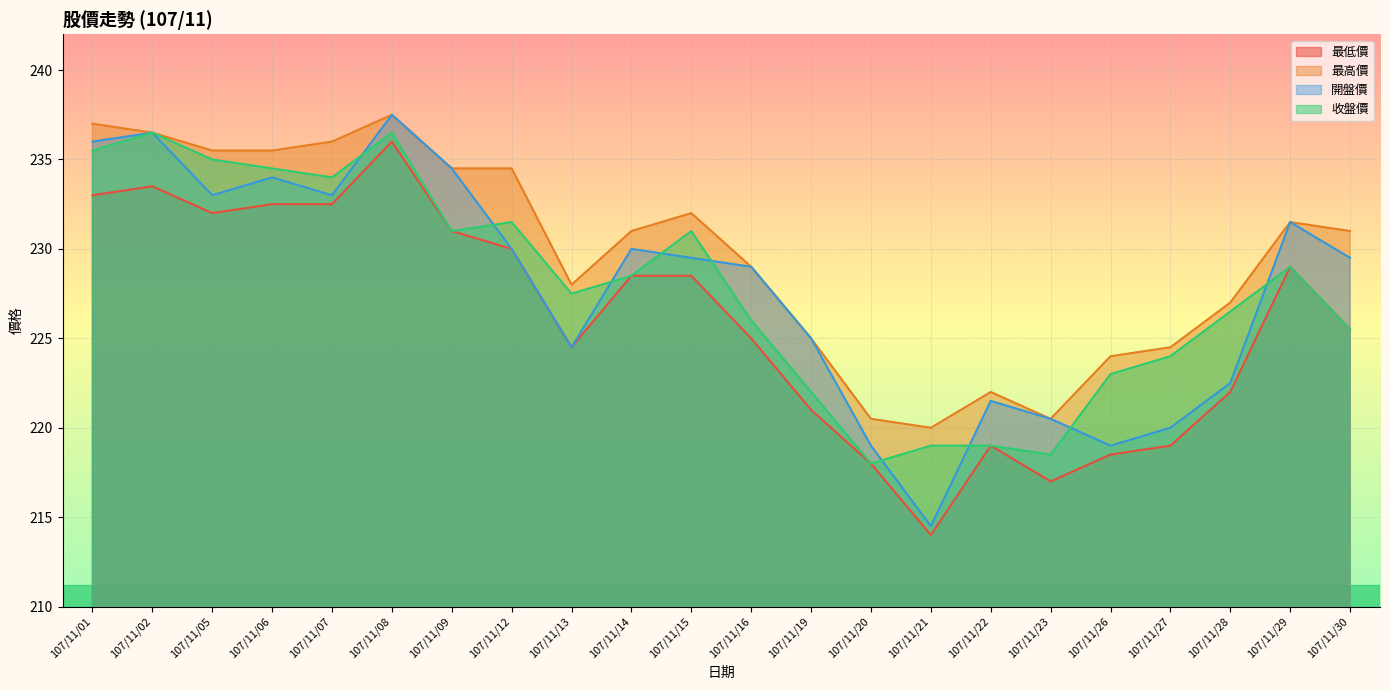

Which has a higher value, 107/11/14 or 107/11/28?

107/11/14